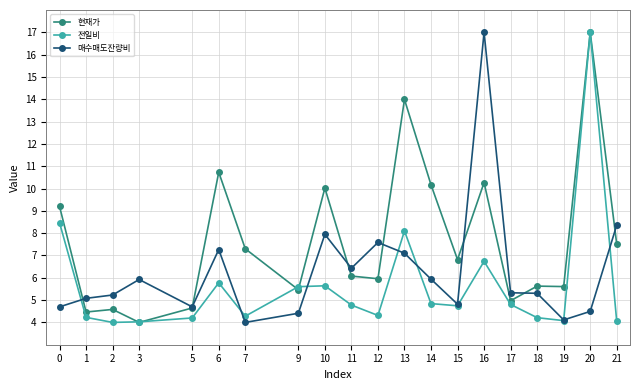

Which series changed the most between 2 and 11?

현재가